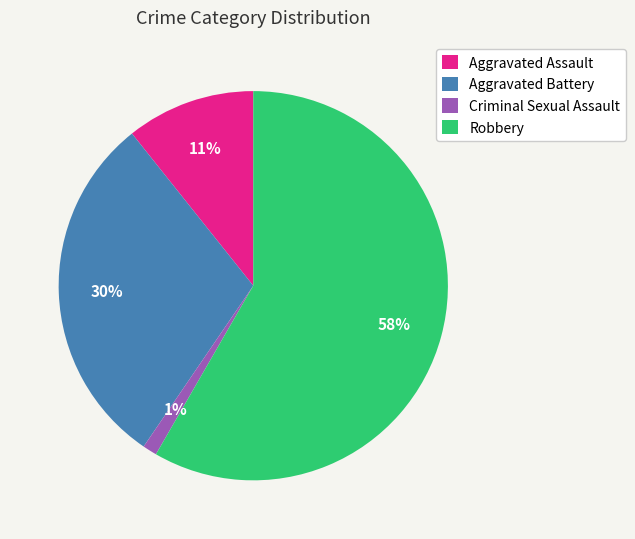

To the nearest percent, what portion does Criminal Sexual Assault represent?

1%